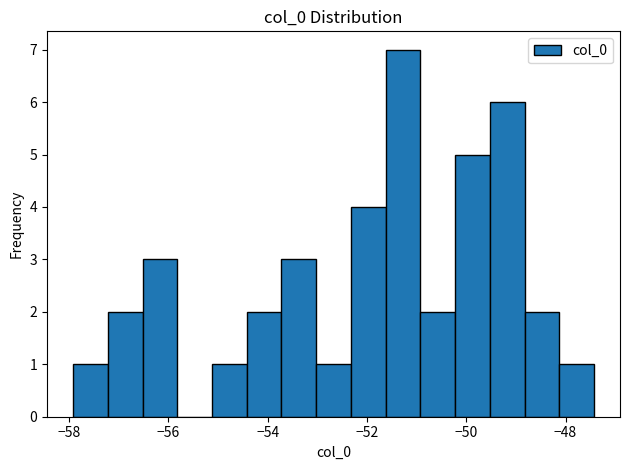

Around what value on the x-axis is the tallest bar? Give the approximate position of its centre, as read against the axis.

-51.2